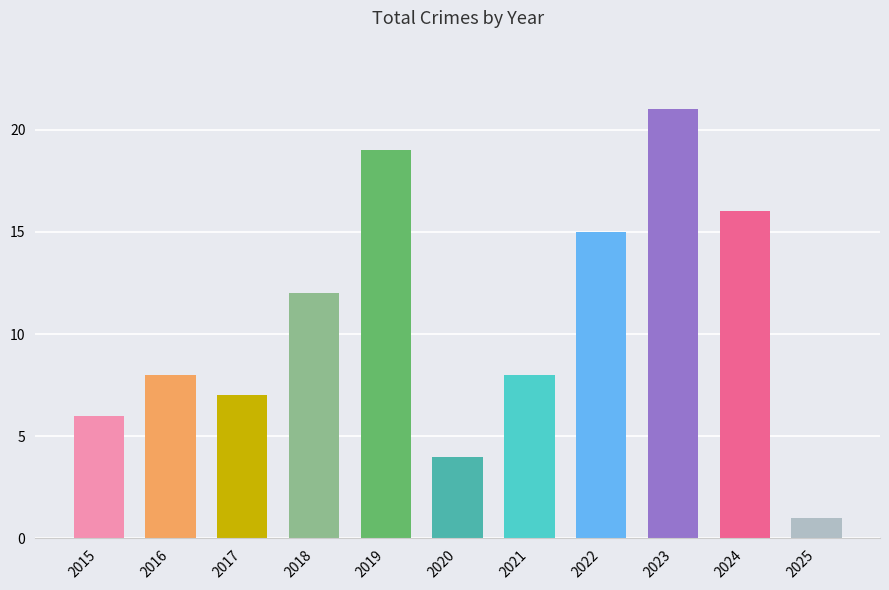

What is the greatest value displayed?

21